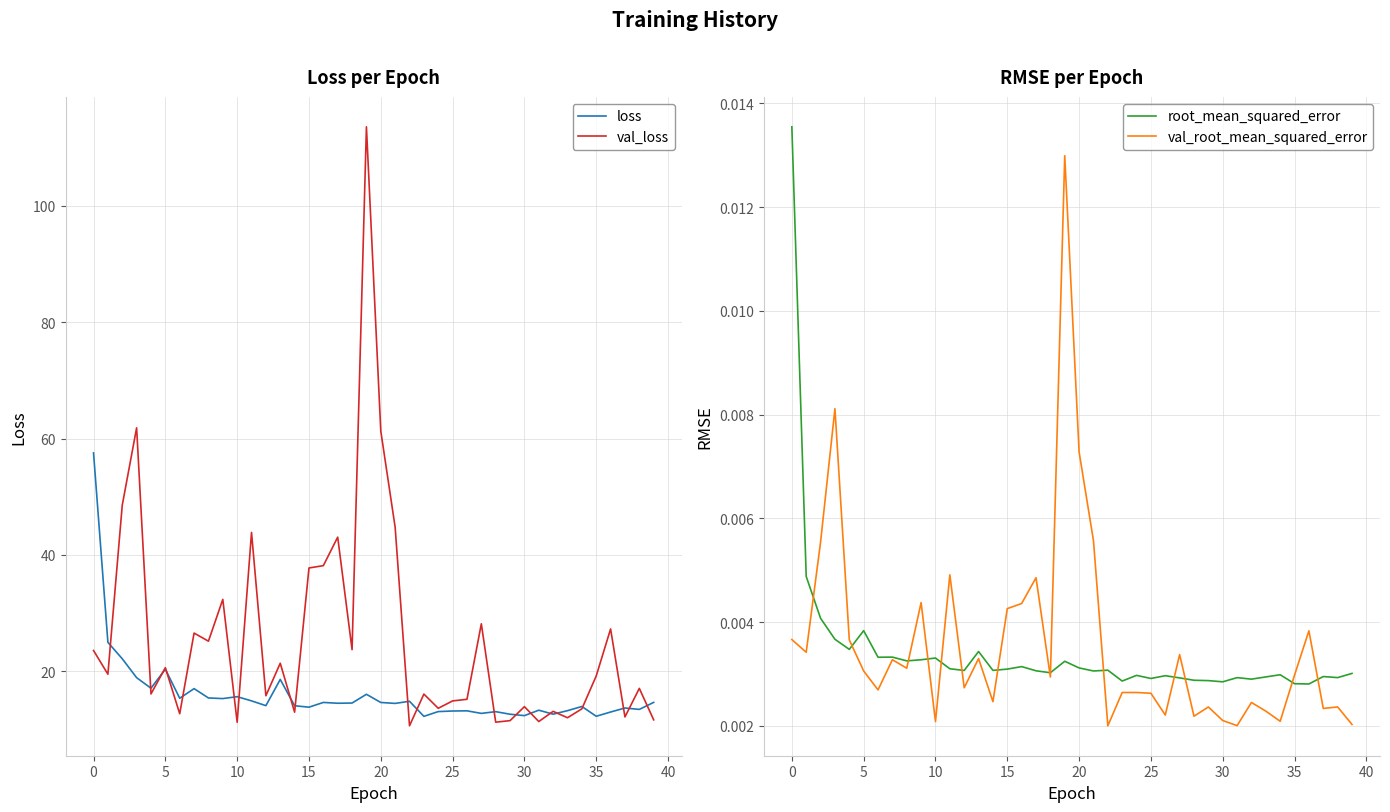

What is the sum of all loss values?

641.9